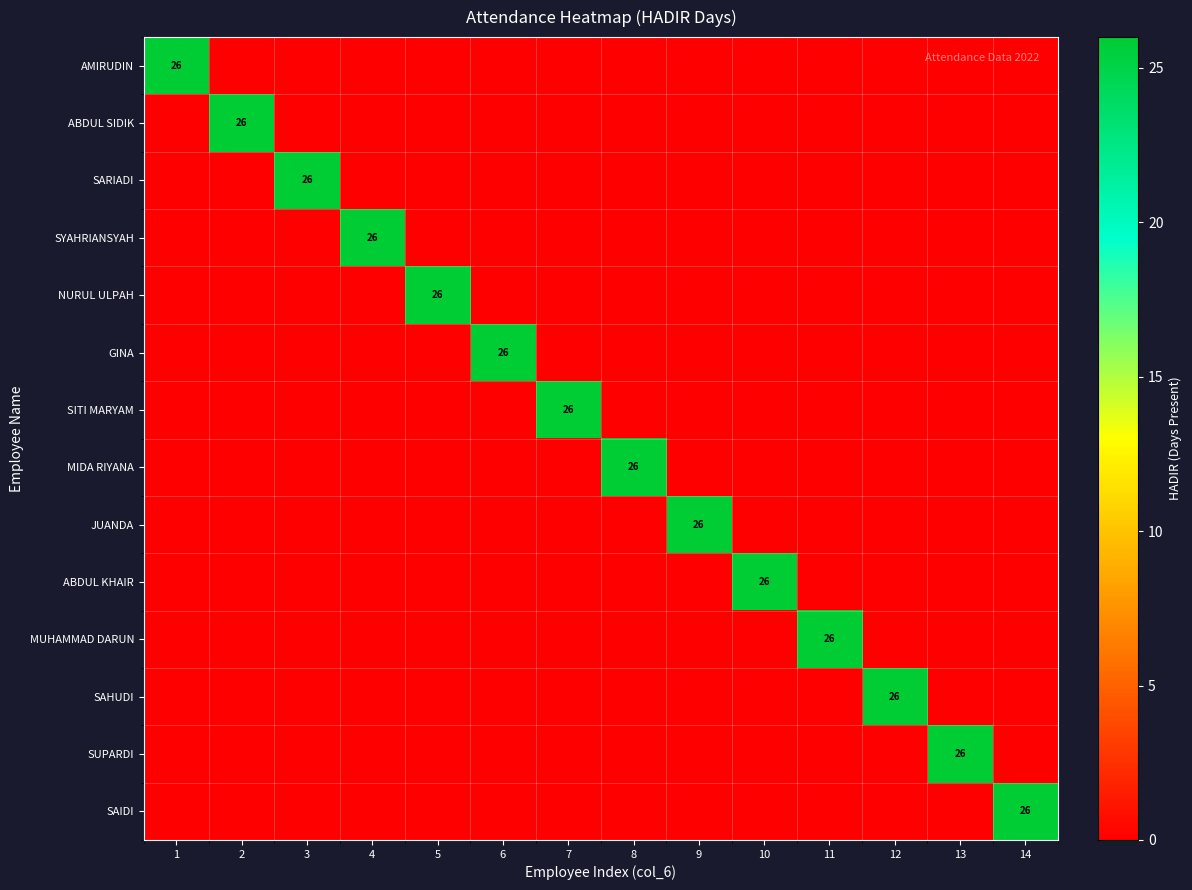

The value of SAHUDI at 12 is 26. True or false?

True